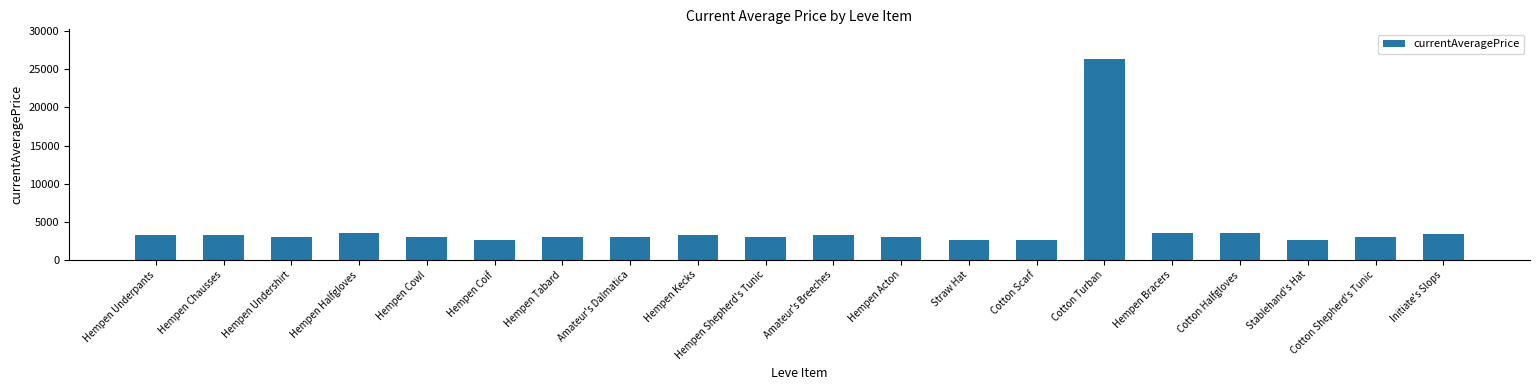

What is the value of the 10th bar from the left?

3001